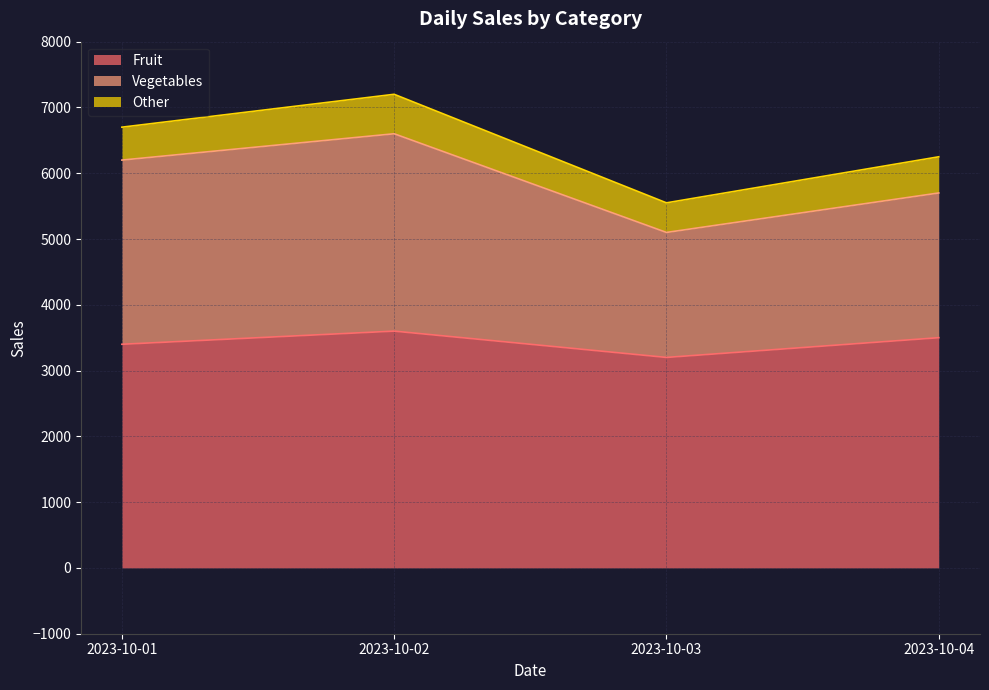

How many values in the Vegetables series are below 6200?

2